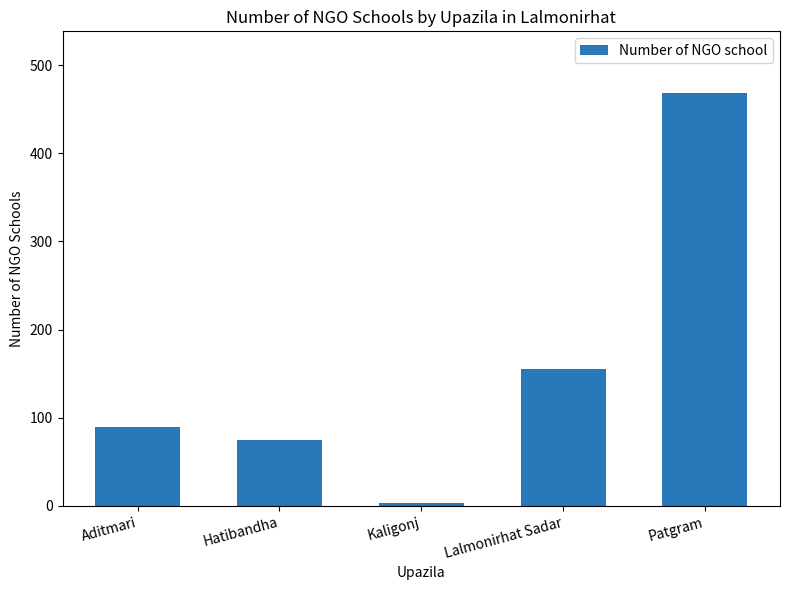

What is the difference between the second highest and second lowest values?

80